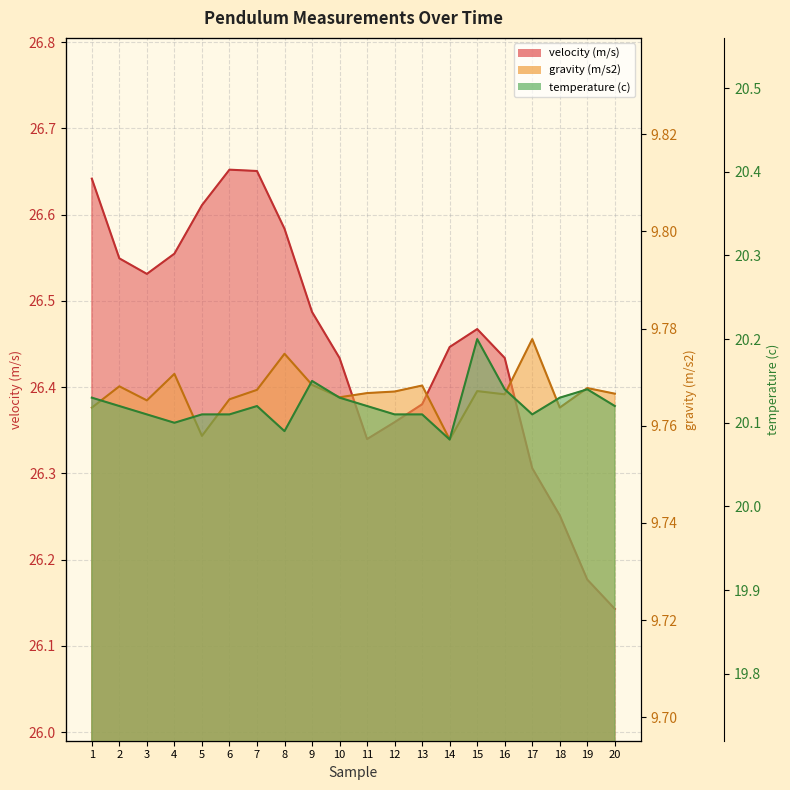

True or false: gravity (m/s2) has a value of 9.8 at 14.

True